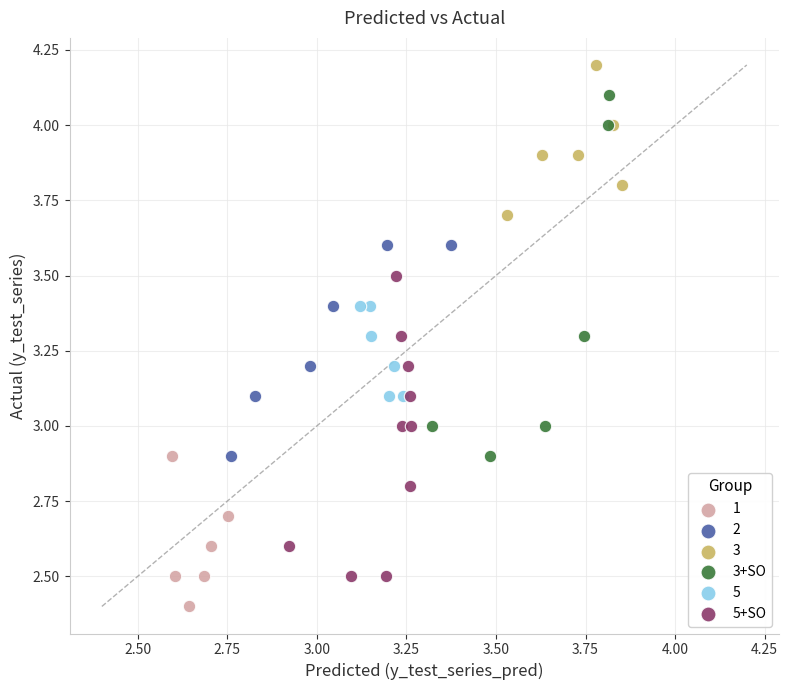

Which series has the widest spread of Y values?

3+SO